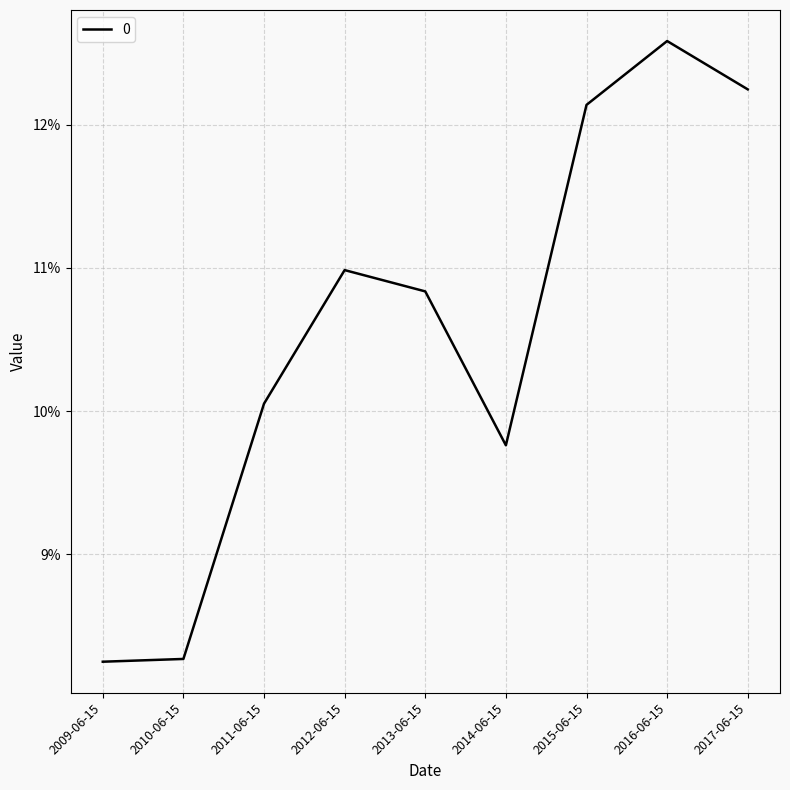

List the labels in order of value, largest first.

2016-06-15, 2017-06-15, 2015-06-15, 2012-06-15, 2013-06-15, 2011-06-15, 2014-06-15, 2010-06-15, 2009-06-15